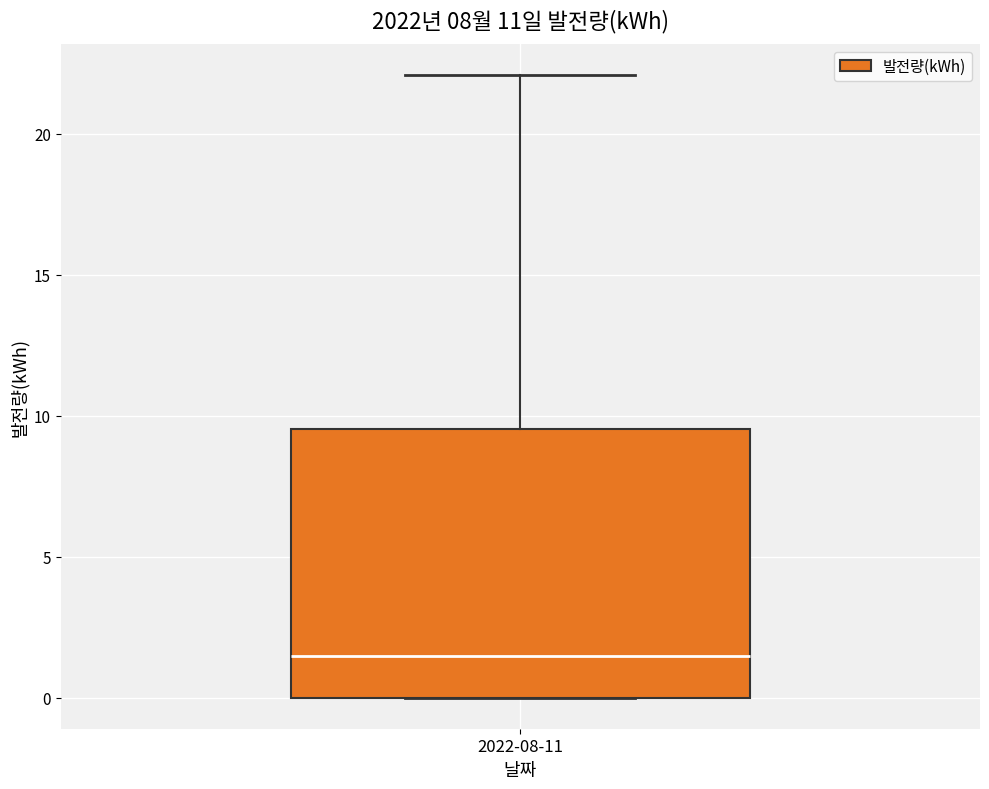

Read this box plot against the y-axis: the position of the median line, the range covered by the box, and the ends of both whiskers. The values are not printed on the chart, so give them approximately, as read against the axis.

median 1.5, box 0.0 to 9.5, whiskers 0.0 to 22.0